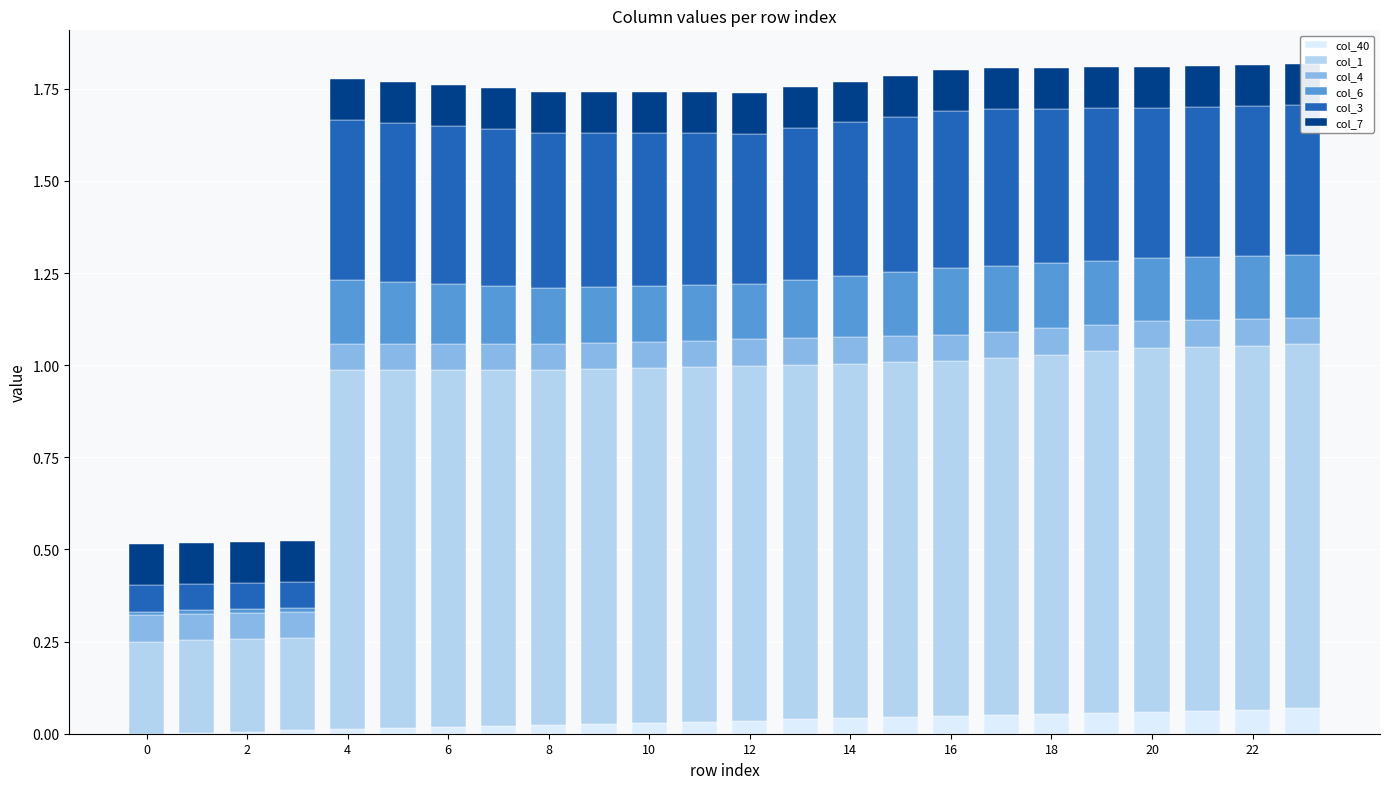

What is the sum of all col_4 values?

1.7